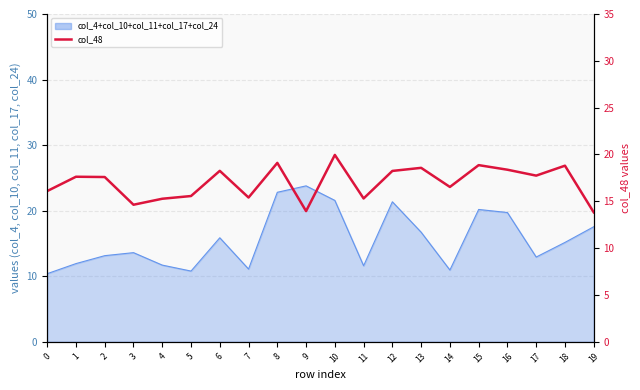

What is the value of the 14th point from the left?

18.6